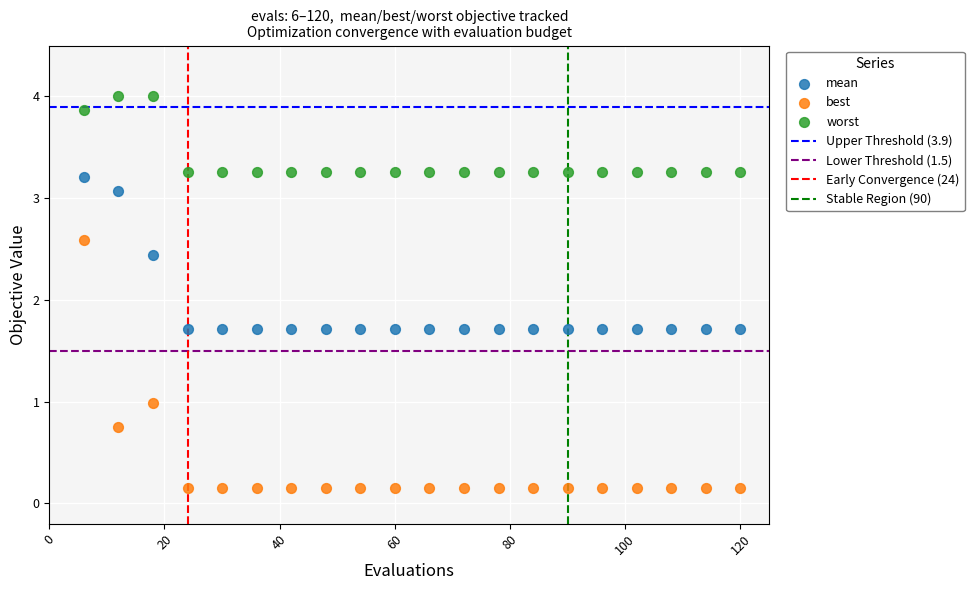

Across all data points, what is the range of Y values (max minus min)?

3.8